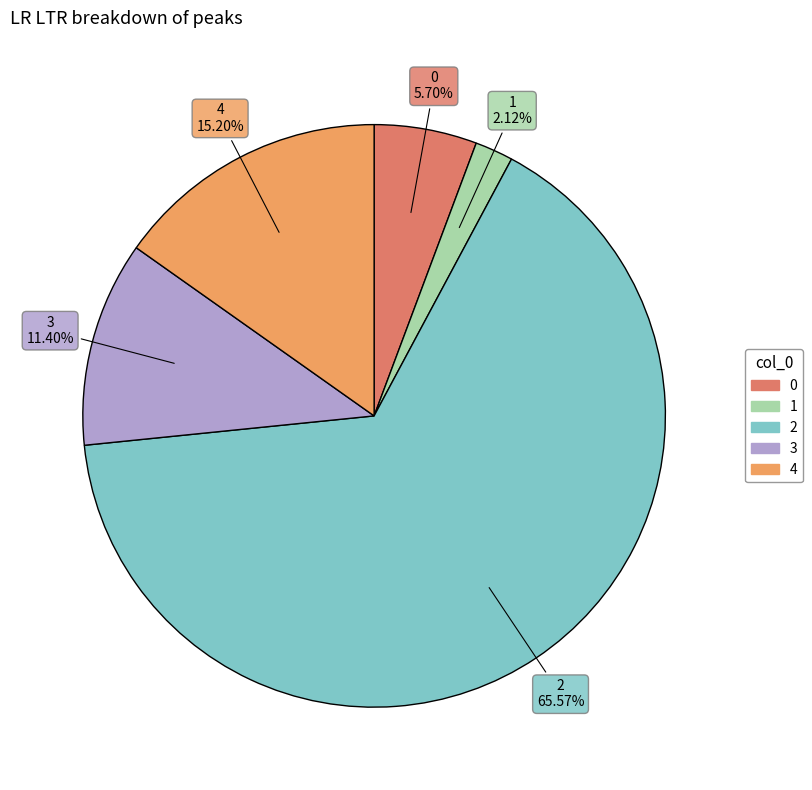

Which has a higher value, 3 or 0?

3